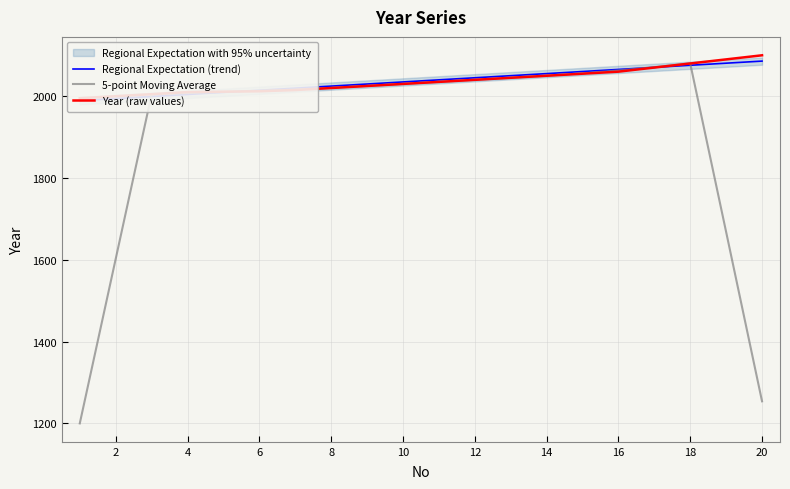

What is the maximum value for 5-point Moving Average?

2080.0